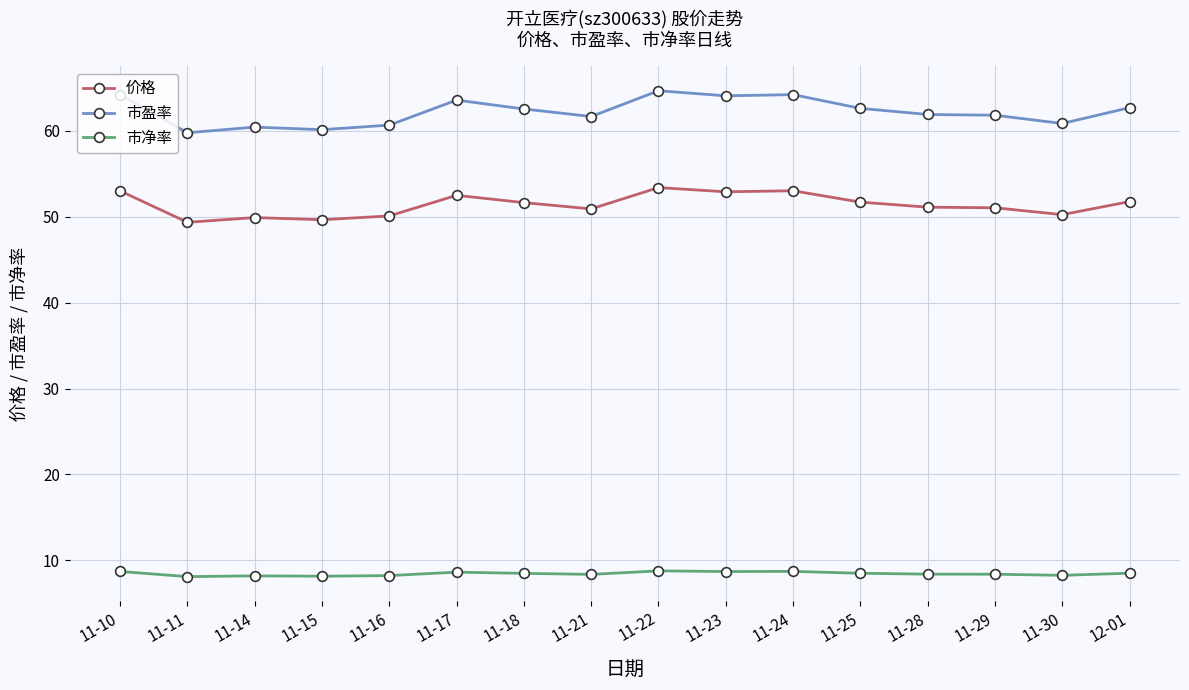

In 市盈率, how many points are higher than both neighbors (excluding endpoints)?

4